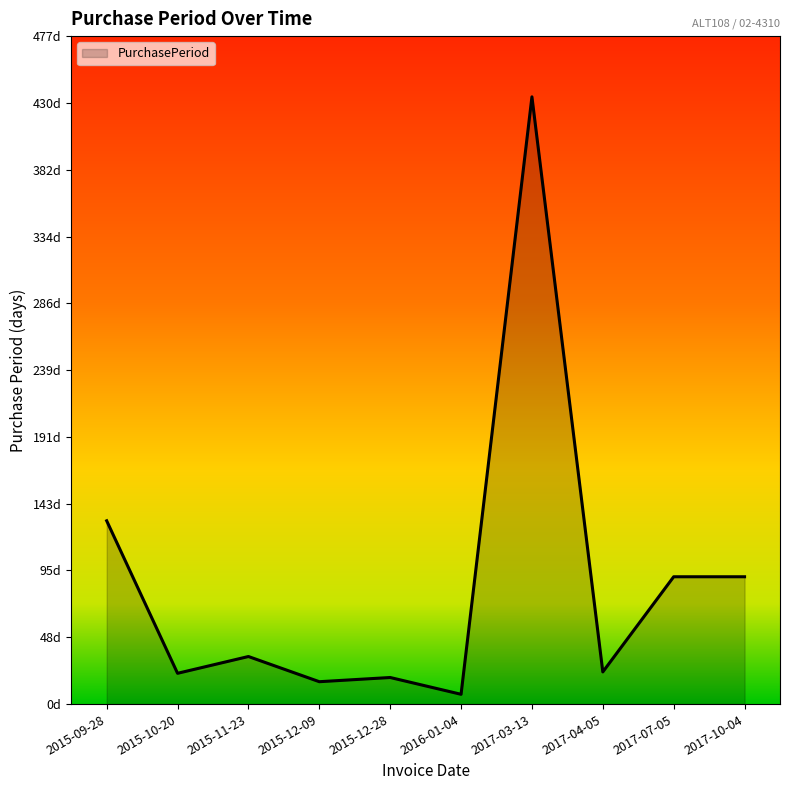

Reading right to left, extract all data points from this chart.

91	91	23	434	7	19	16	34	22	131